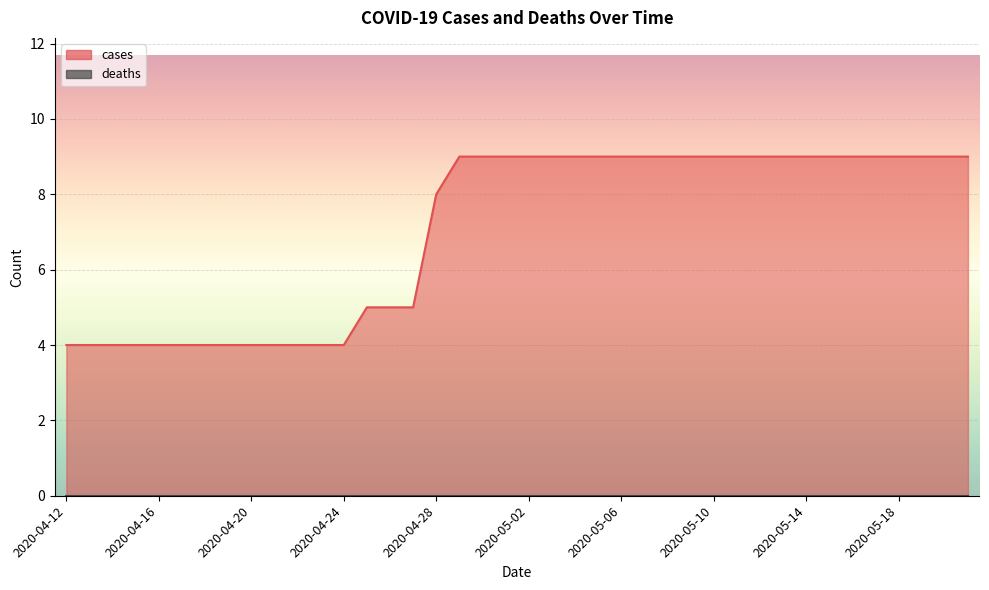

How many values are below 9?

17